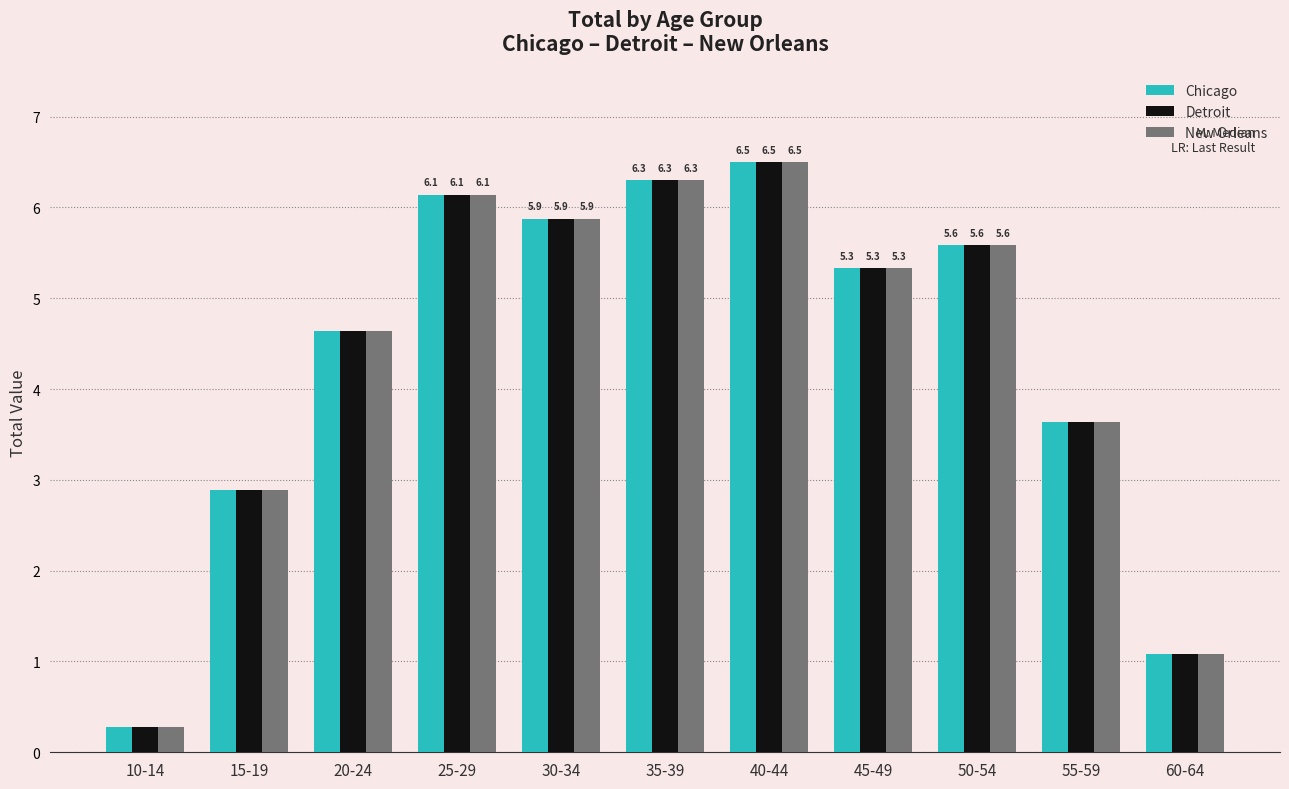

What is the approximate value of New Orleans at 30-34?

5.9